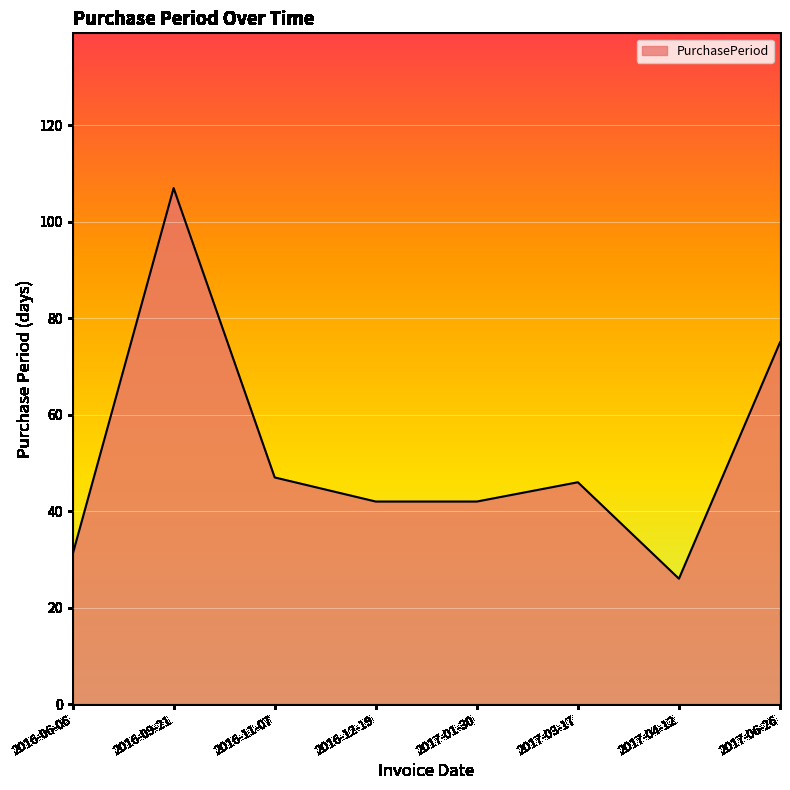

What position from the left is 2016-12-19?

4